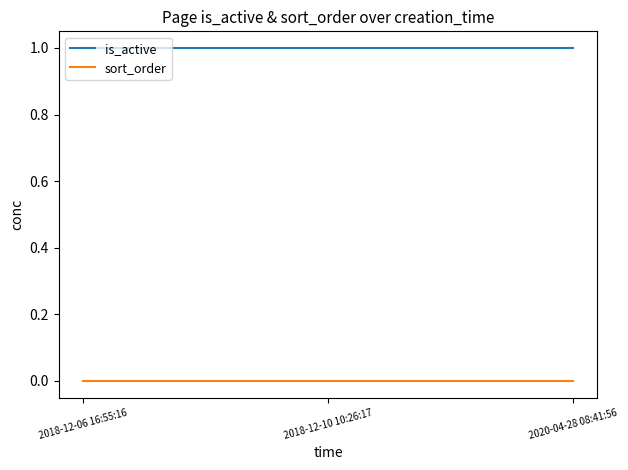

Rank the series by their average value, from highest to lowest.

is_active, sort_order